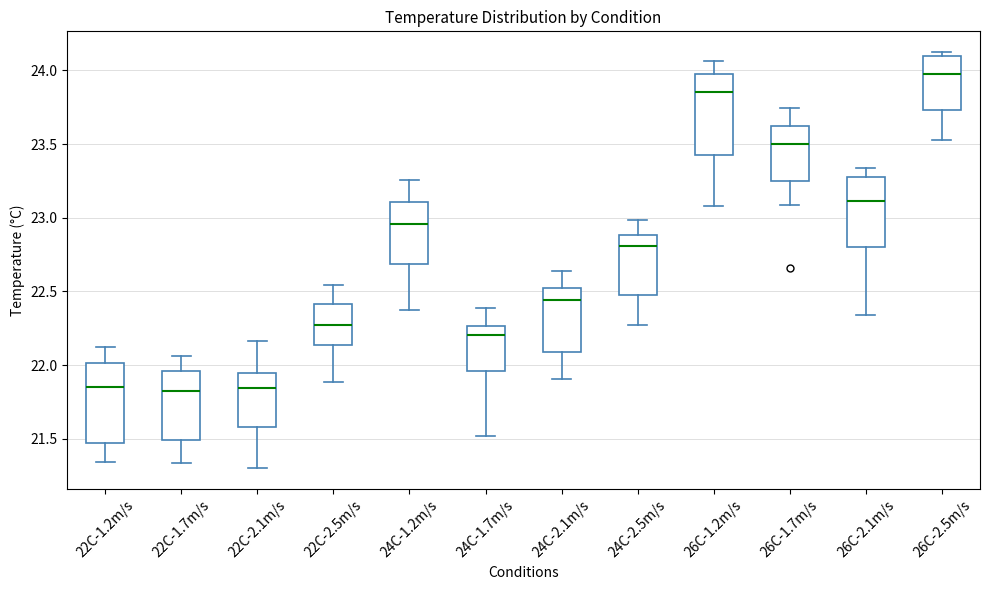

Reading left to right, read every box against the y-axis: the position of its median line, the range the box covers, and the ends of its whiskers. The values are not printed on the chart, so give them approximately, as read against the axis.

22C-1.2m/s: median 21.85, box 21.45 to 22.00, whiskers 21.35 to 22.10
22C-1.7m/s: median 21.85, box 21.50 to 21.95, whiskers 21.35 to 22.05
22C-2.1m/s: median 21.85, box 21.60 to 21.95, whiskers 21.30 to 22.15
22C-2.5m/s: median 22.30, box 22.15 to 22.40, whiskers 21.90 to 22.55
24C-1.2m/s: median 22.95, box 22.70 to 23.10, whiskers 22.40 to 23.25
24C-1.7m/s: median 22.20, box 21.95 to 22.25, whiskers 21.50 to 22.40
24C-2.1m/s: median 22.45, box 22.10 to 22.50, whiskers 21.90 to 22.65
24C-2.5m/s: median 22.80, box 22.50 to 22.90, whiskers 22.25 to 23.00
26C-1.2m/s: median 23.85, box 23.45 to 23.95, whiskers 23.10 to 24.05
26C-1.7m/s: median 23.50, box 23.25 to 23.60, whiskers 23.10 to 23.75
26C-2.1m/s: median 23.10, box 22.80 to 23.25, whiskers 22.35 to 23.35
26C-2.5m/s: median 23.95, box 23.75 to 24.10, whiskers 23.50 to 24.10 (just above the box's upper edge)